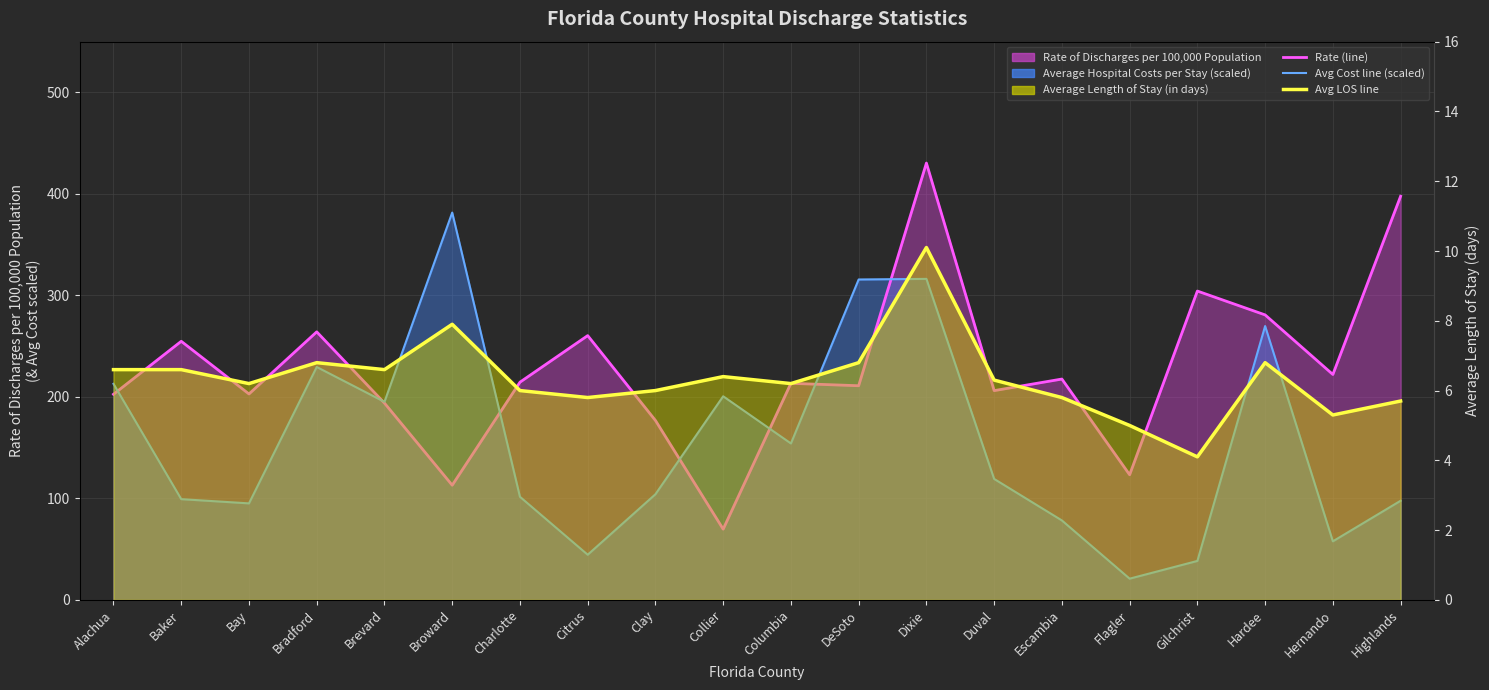

What position from the left is Highlands?

20